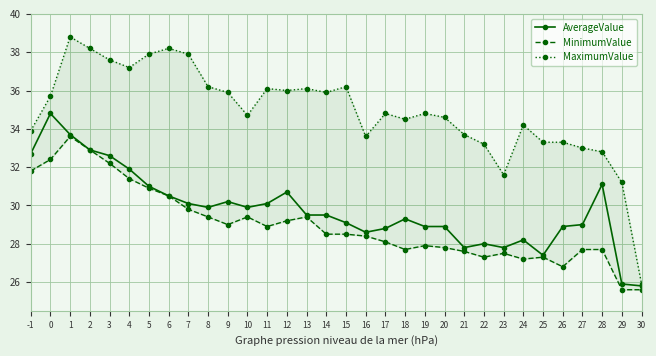

At which label does AverageValue first exceed 29?

-1